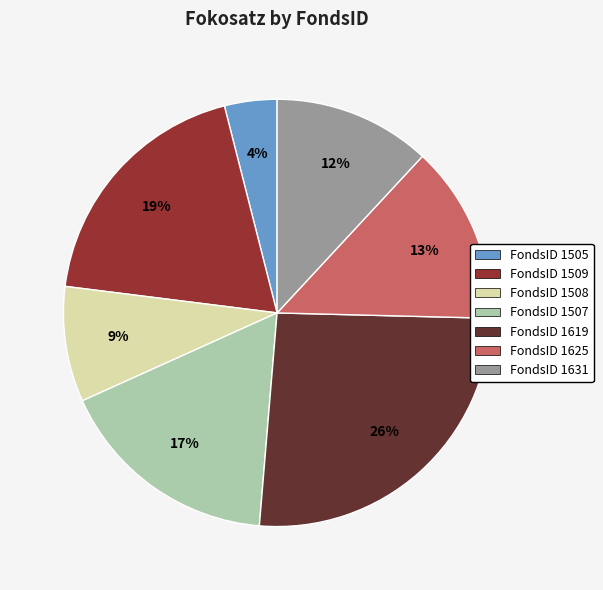

Combined, do FondsID 1508 and FondsID 1625 account for over 50%?

No